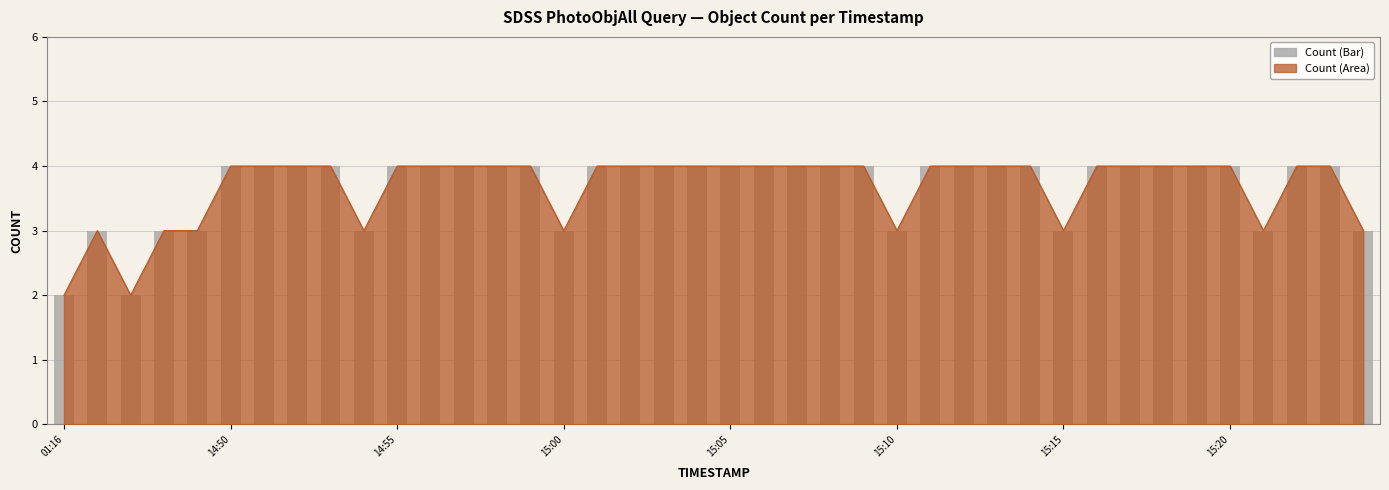

True or false: the data shows 1 at 32.

False